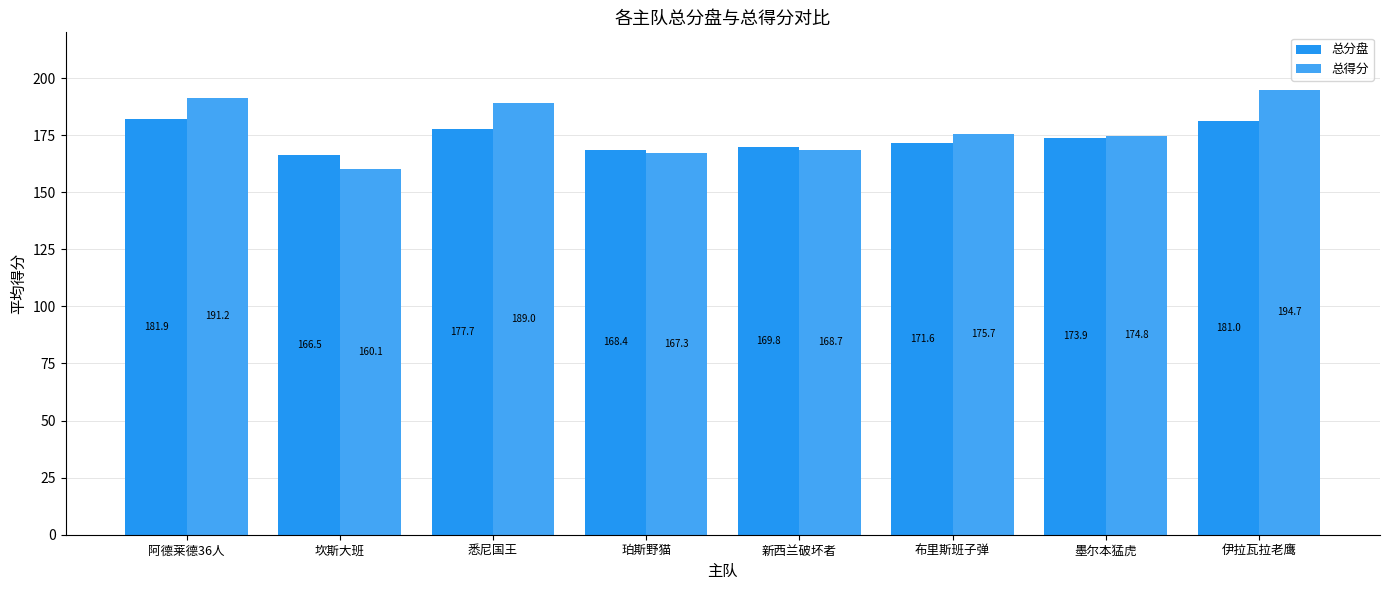

Reading left to right, extract all data points from this chart.

总分盘: 阿德莱德36人=181.9	坎斯大班=166.5	悉尼国王=177.7	珀斯野猫=168.4	新西兰破坏者=169.8	布里斯班子弹=171.6	墨尔本猛虎=173.9	伊拉瓦拉老鹰=181.0
总得分: 阿德莱德36人=191.2	坎斯大班=160.1	悉尼国王=189.0	珀斯野猫=167.3	新西兰破坏者=168.7	布里斯班子弹=175.7	墨尔本猛虎=174.8	伊拉瓦拉老鹰=194.7